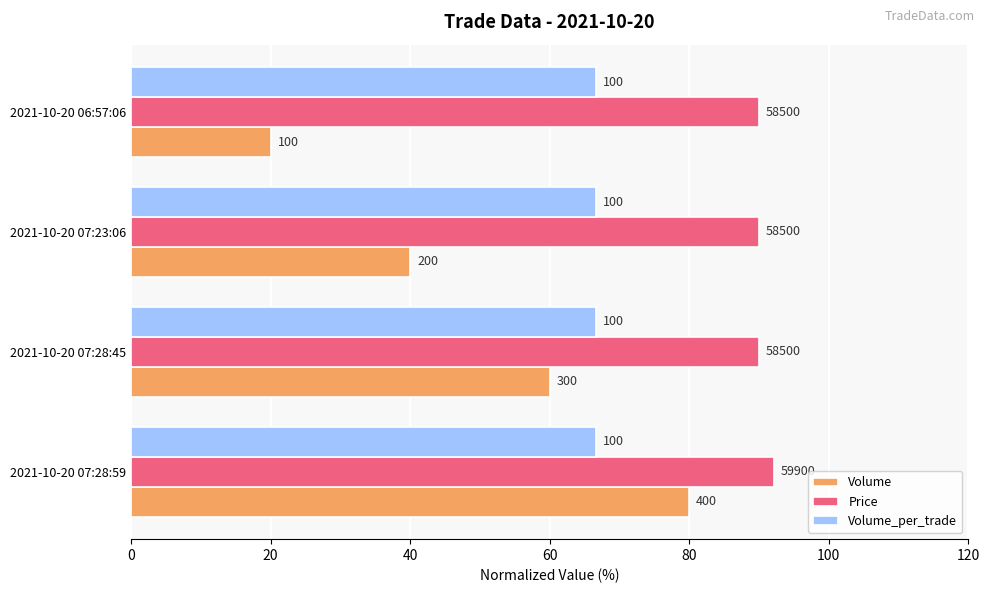

What are all the series names shown in the legend?

Volume, Price, Volume_per_trade